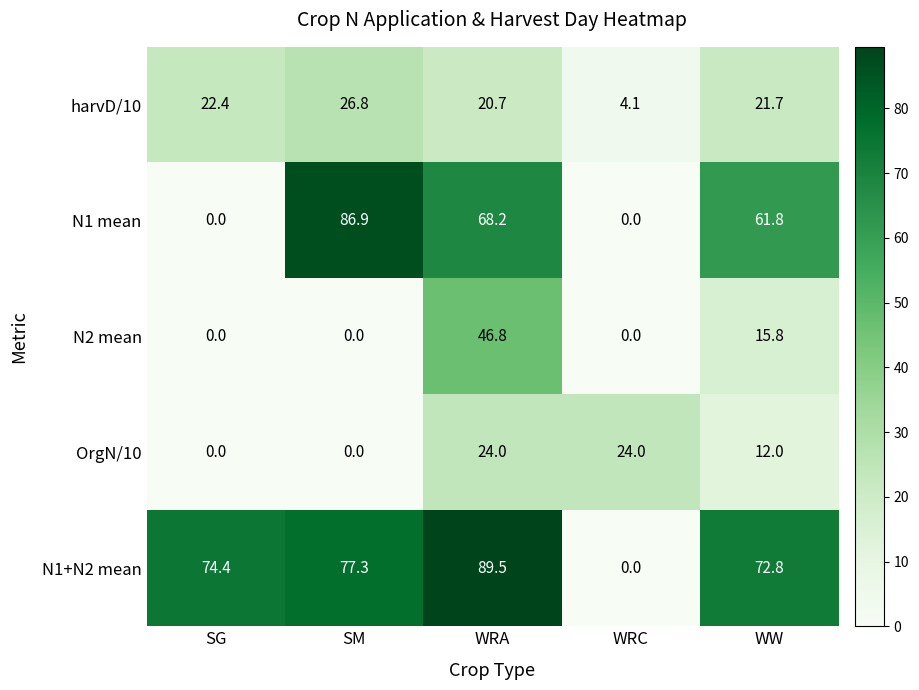

The value of N1+N2 mean at SM is 100.9. True or false?

False